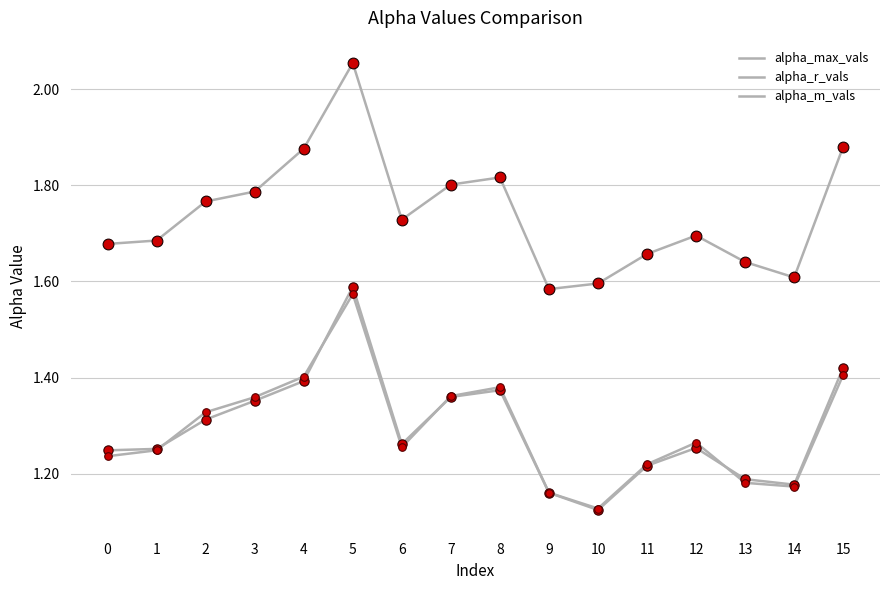

Which series has the largest total across all categories?

alpha_max_vals